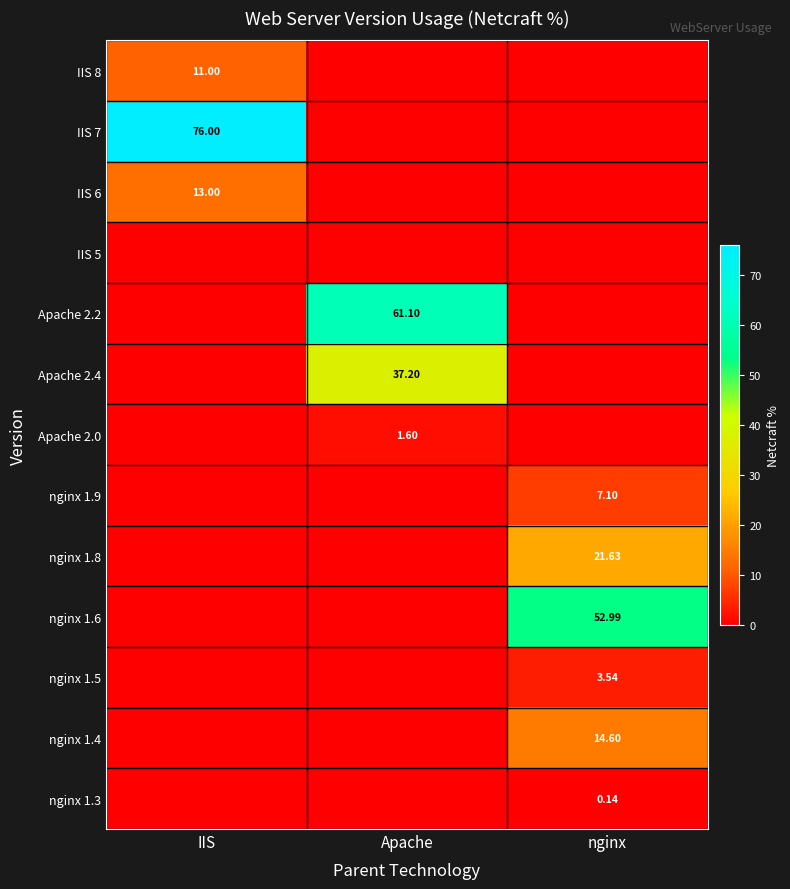

What is the maximum value for IIS 8?

11.0